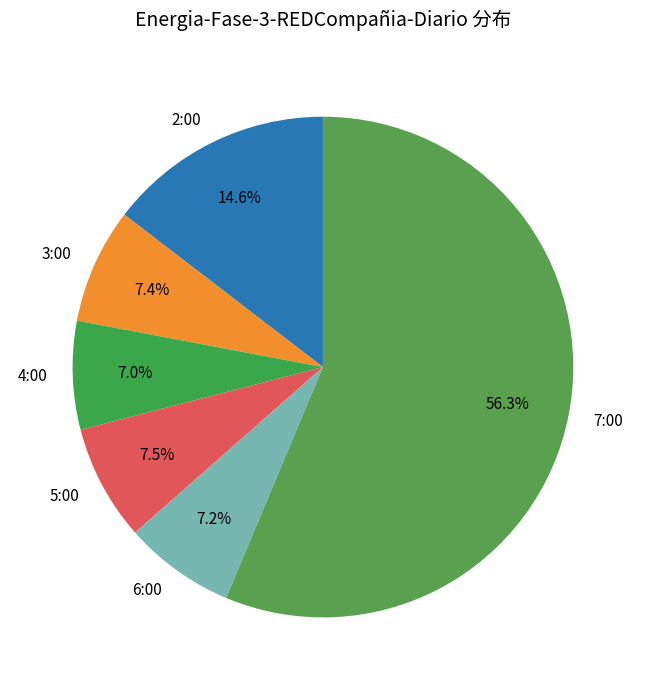

To the nearest percent, what portion does 2:00 represent?

15%